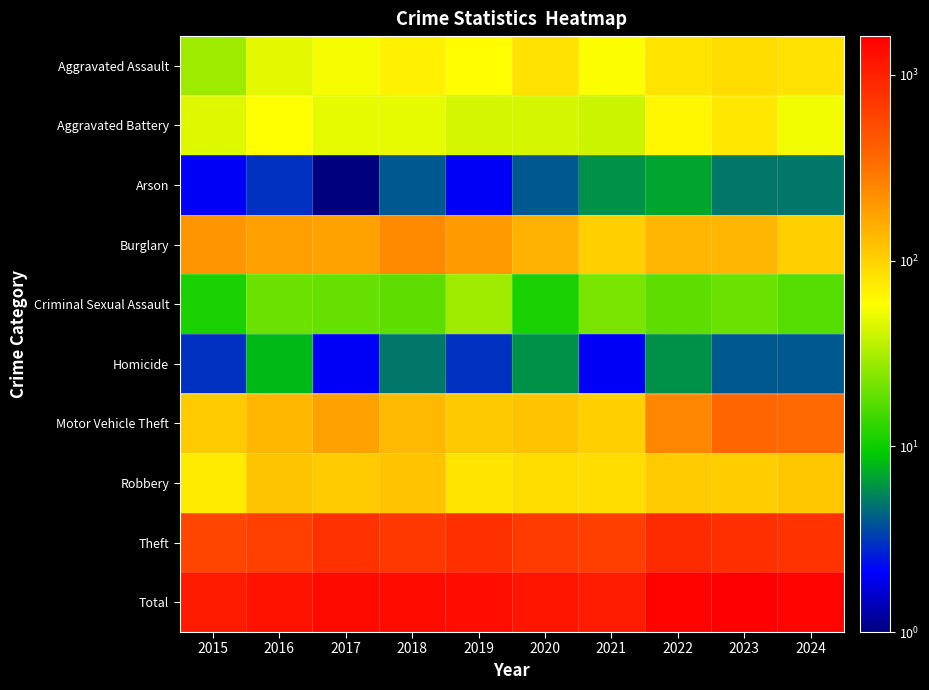

At 2021, list the series in order from largest to smallest.

Total, Theft, Motor Vehicle Theft, Burglary, Robbery, Aggravated Assault, Aggravated Battery, Criminal Sexual Assault, Arson, Homicide